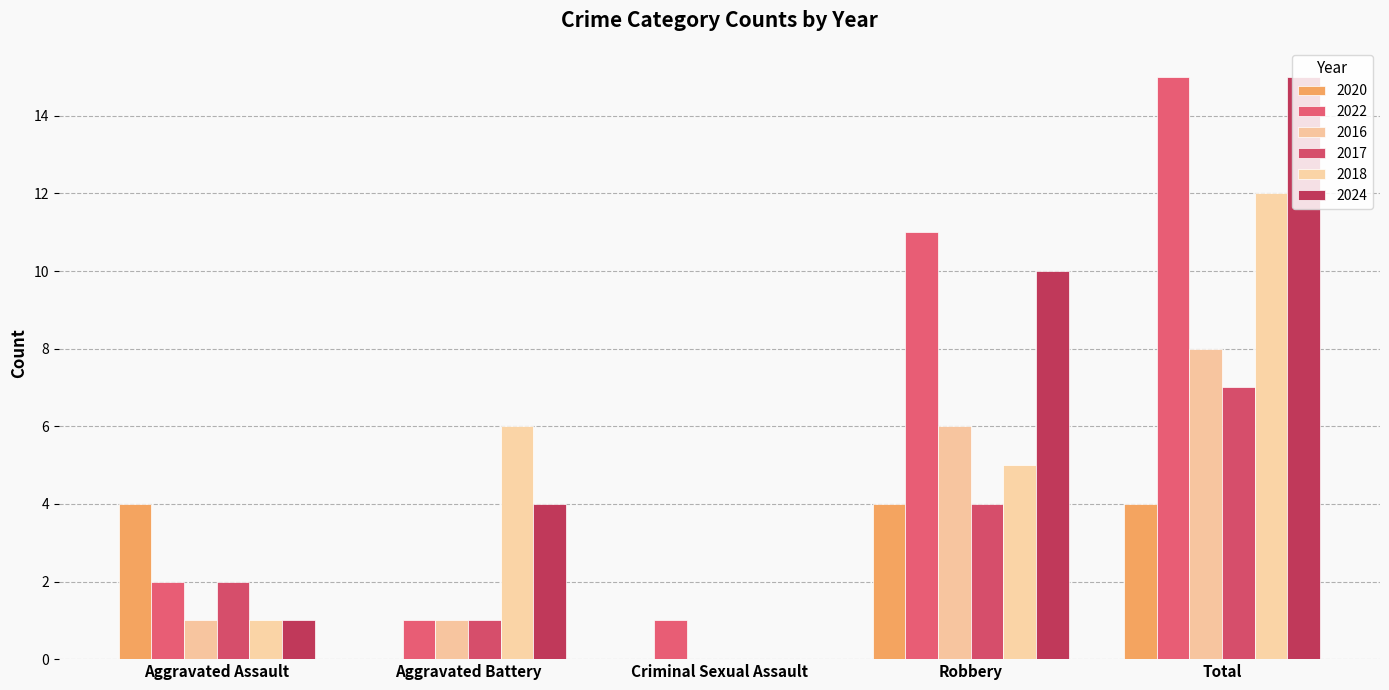

How many data points does each series have?

5